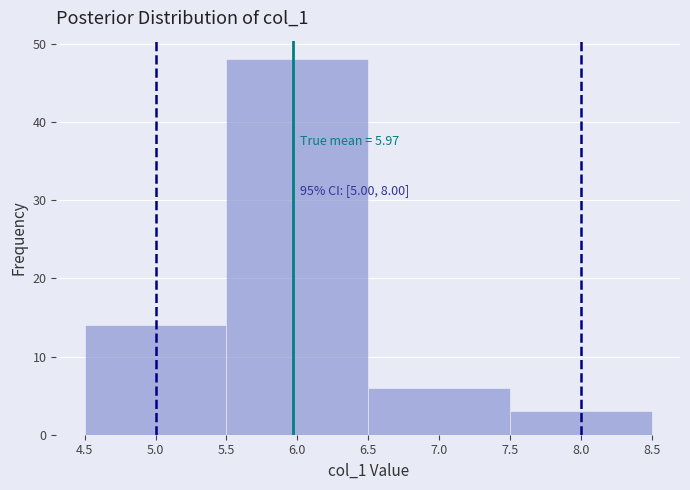

Over which range of the x-axis is the bar tallest?

5.5 to 6.5